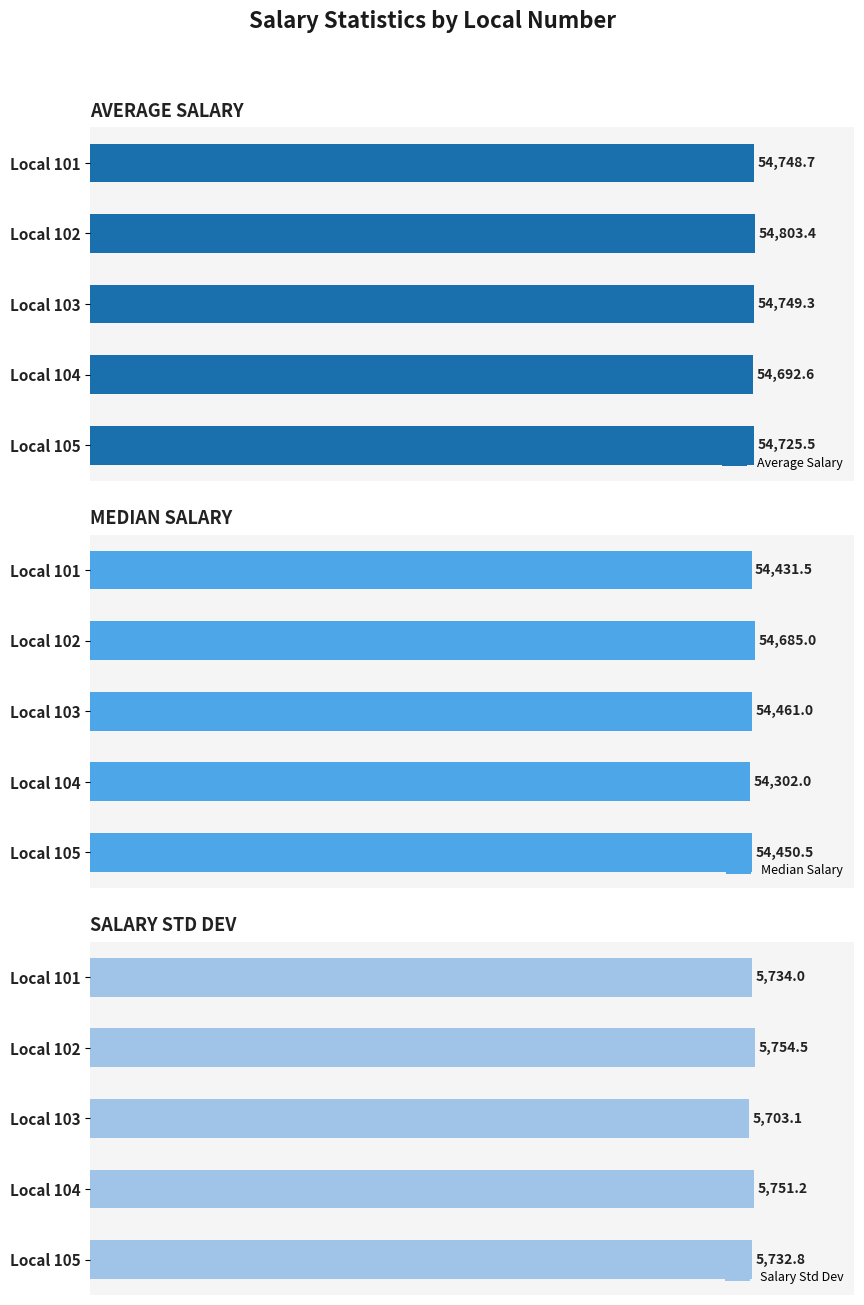

How many data points in Salary Std Dev are above 5734?

3